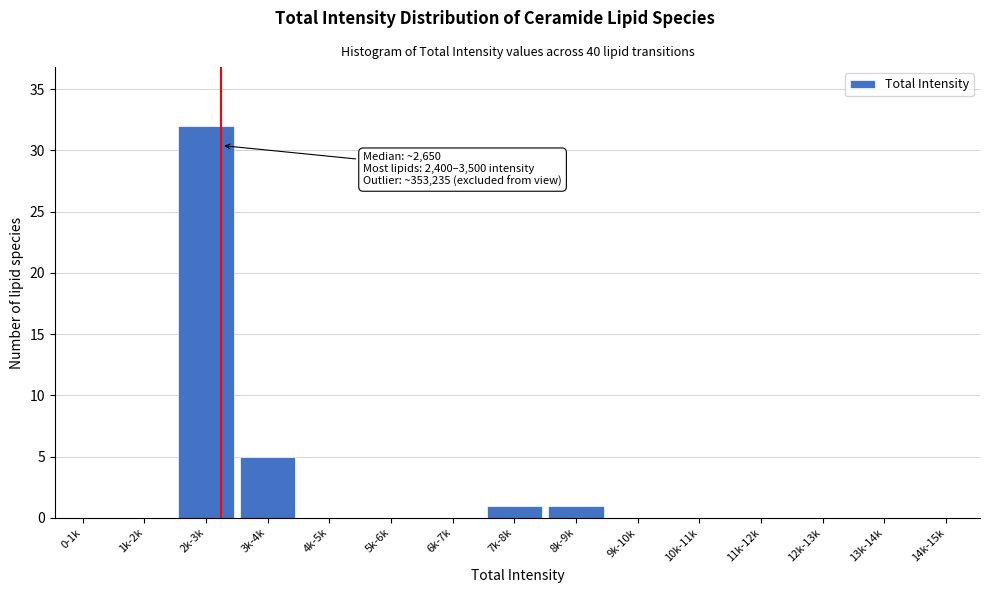

Reading right to left, what are all the values shown in this chart?

14k-15k=0	13k-14k=0	12k-13k=0	11k-12k=0	10k-11k=0	9k-10k=0	8k-9k=1	7k-8k=1	6k-7k=0	5k-6k=0	4k-5k=0	3k-4k=5	2k-3k=32	1k-2k=0	0-1k=0